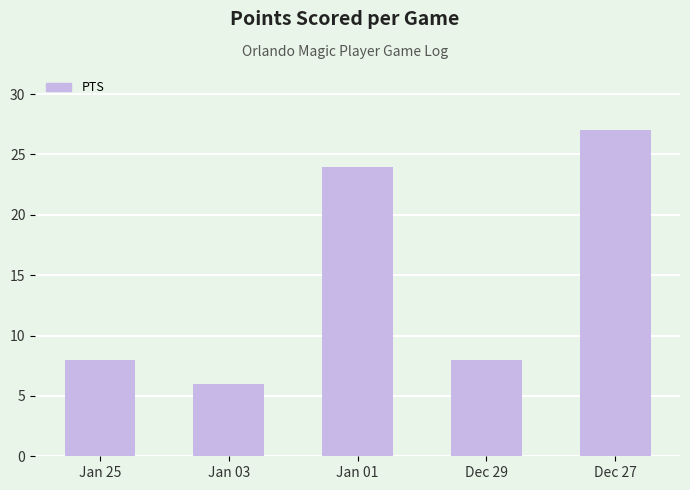

The value at Dec 27 is 27. True or false?

True